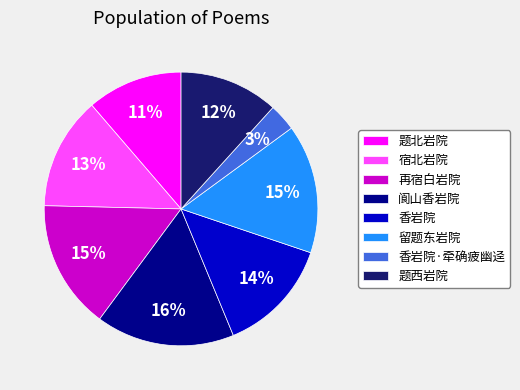

The 题西岩院 slice represents 22% of the pie. True or false?

False